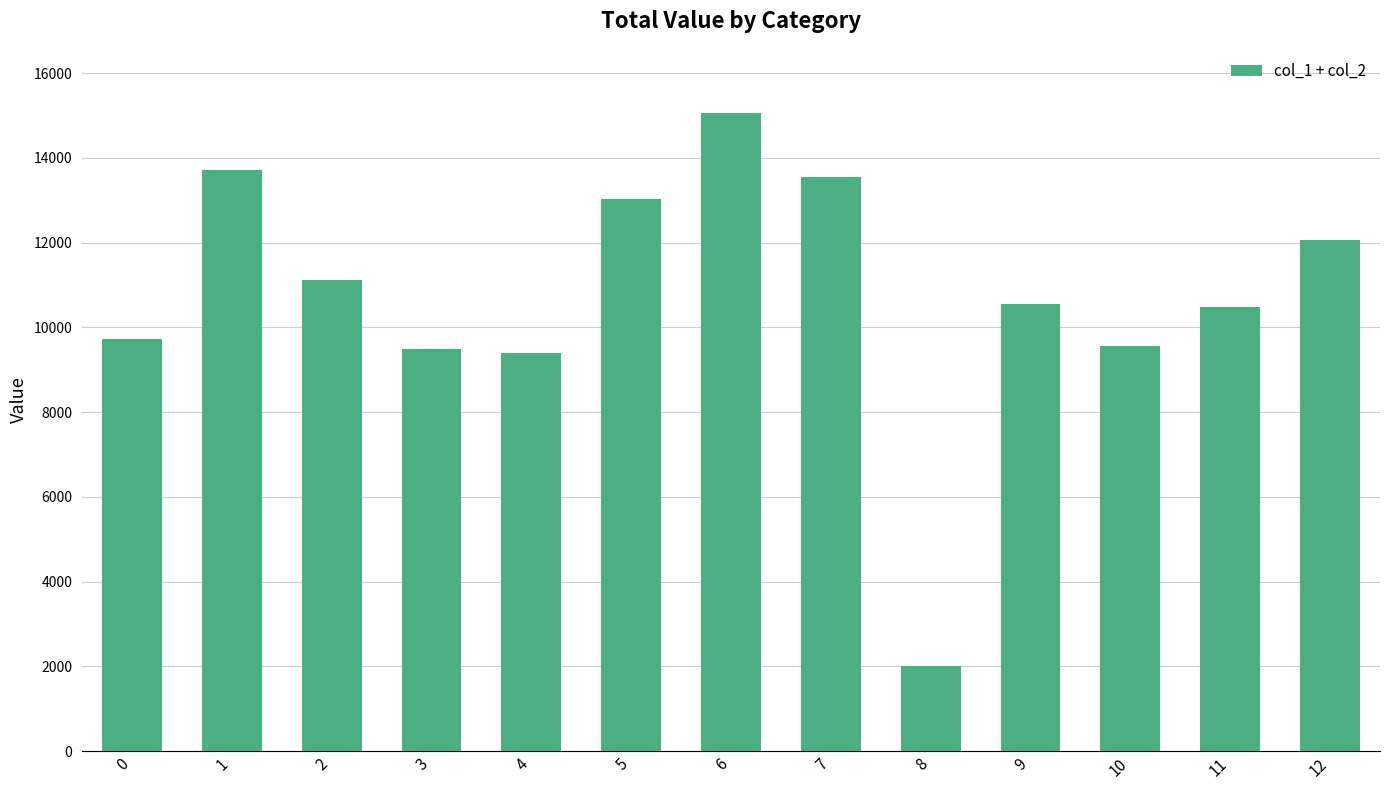

What is the value of the 11th bar from the left?

9551.2